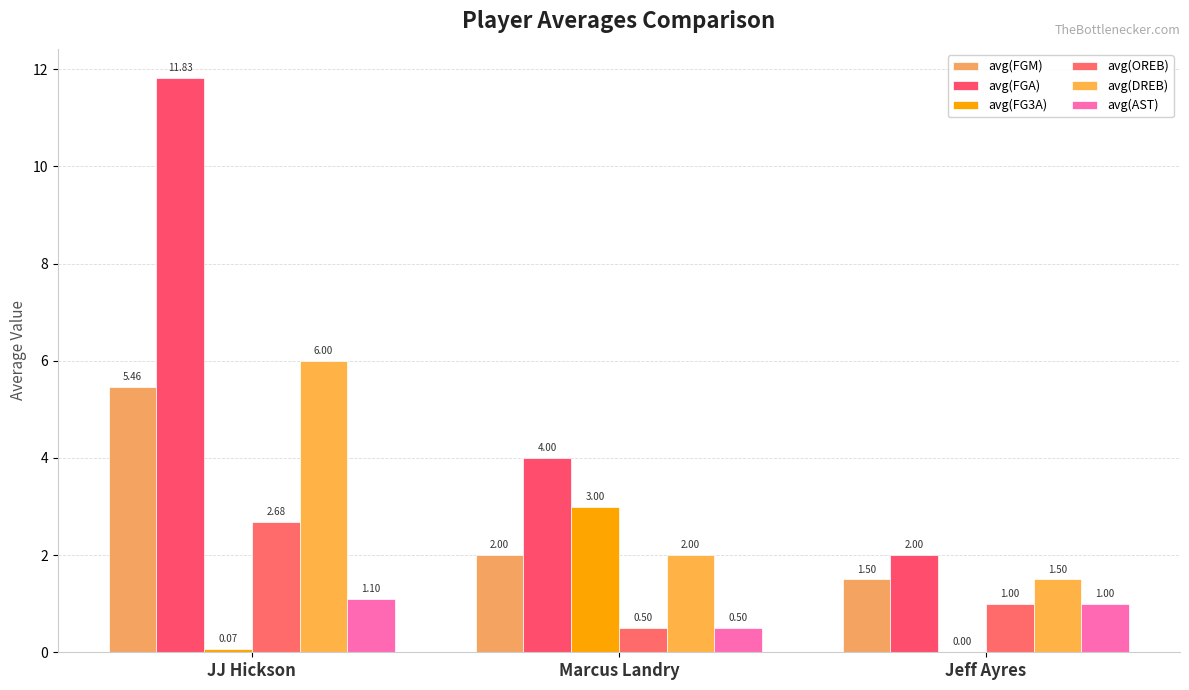

At which category does the chart reach its peak across all series?

JJ Hickson